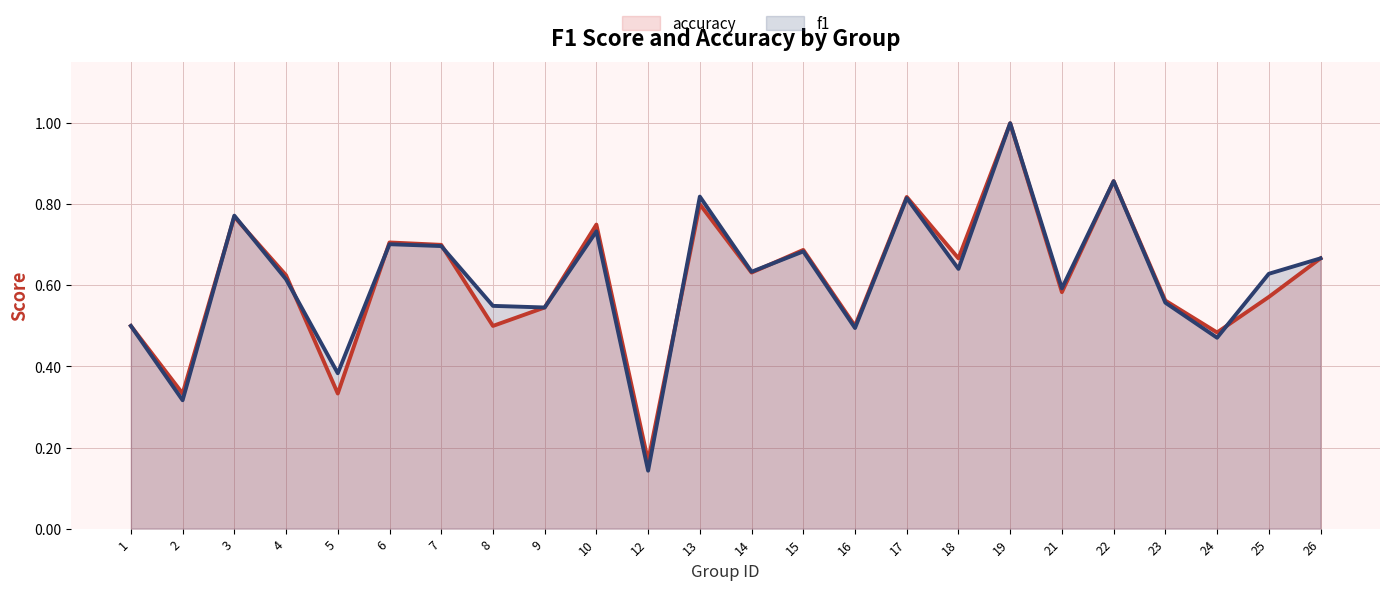

Which category has the lowest value in the accuracy series?

12